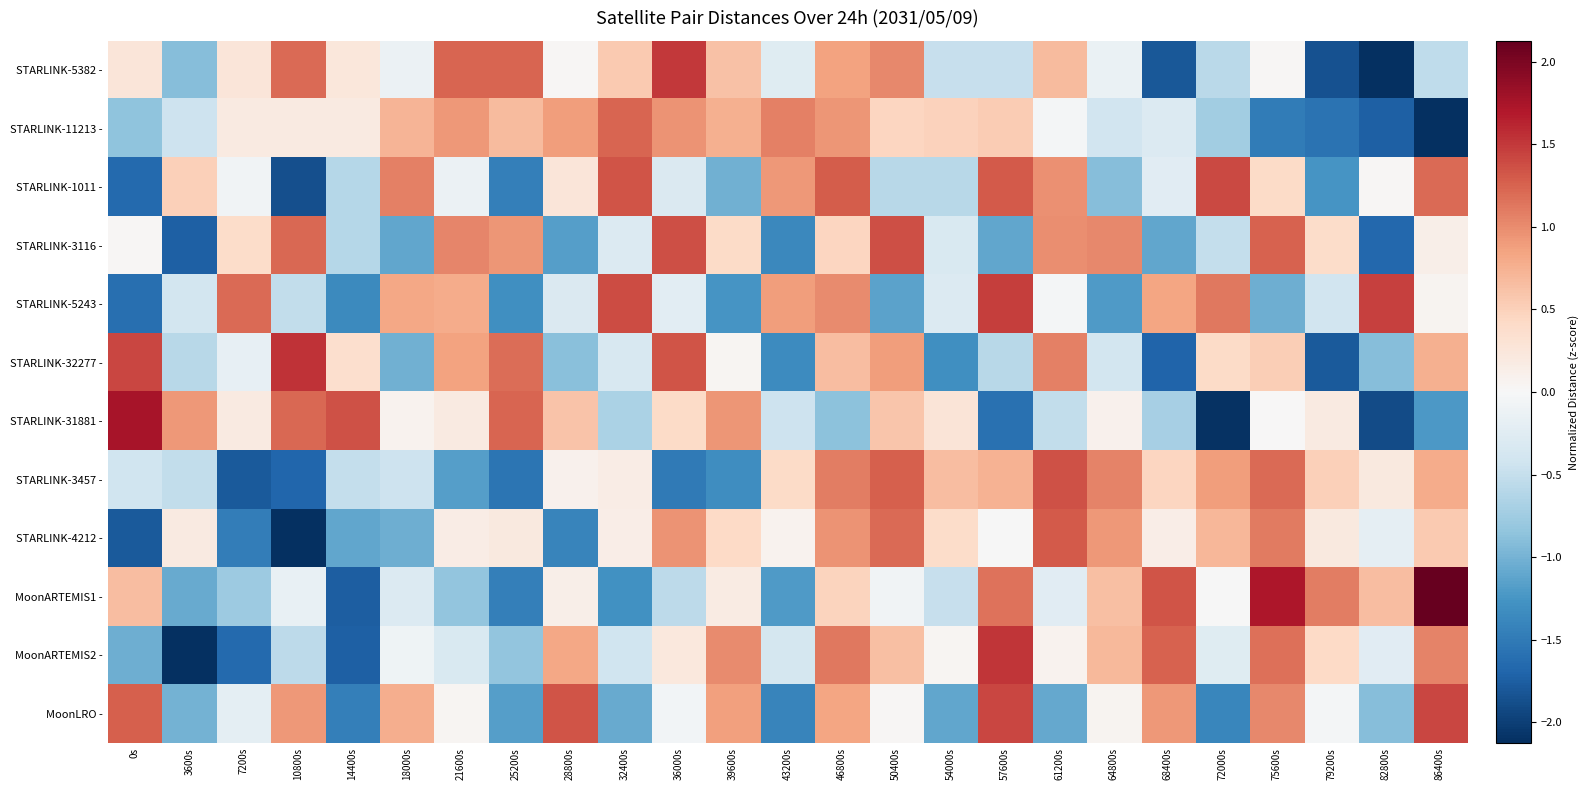

What is the smallest value displayed?

-2.7